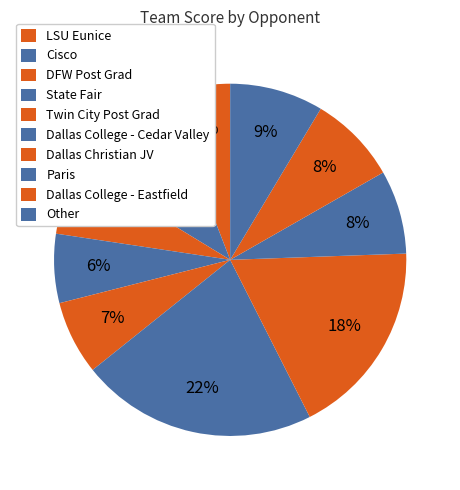

Combined, what portion of the pie is Twin City Post Grad and DFW Post Grad?

8.6%